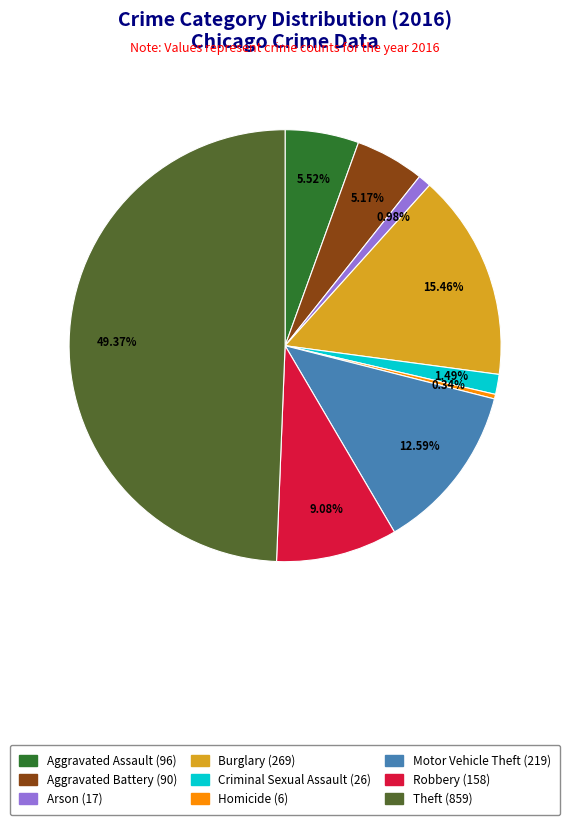

The Motor Vehicle Theft slice represents 20% of the pie. True or false?

False